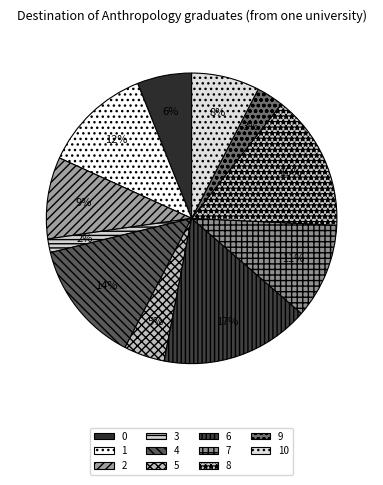

Count the number of slices in the pie.

11